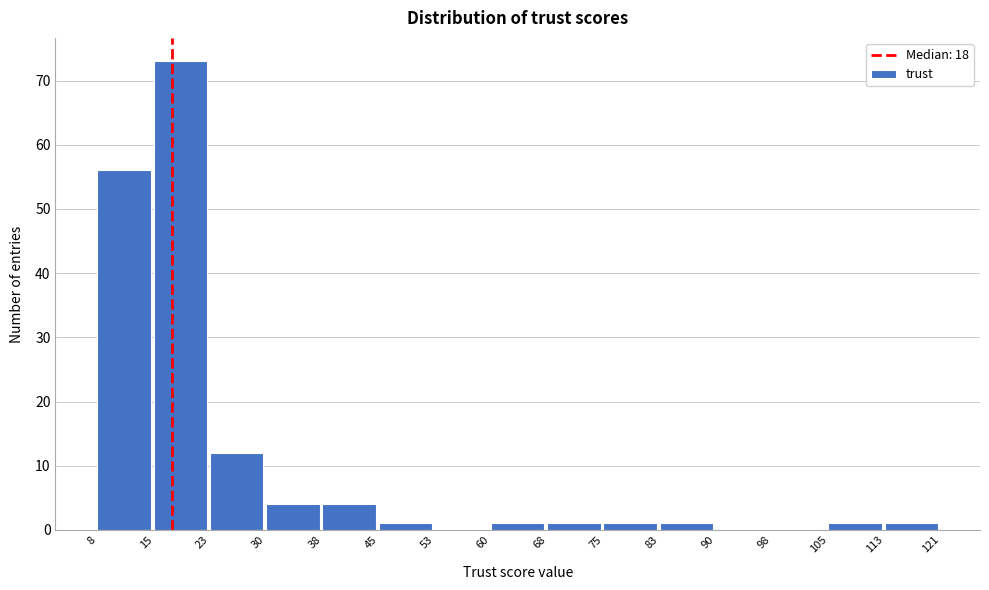

Reading left to right, transcribe this chart: for each bar, give the range it covers on the x-axis and its height. The values are not printed on the chart, so give them approximately, as read against the axis.

8 to 15: 56
15 to 23: 73
23 to 30: 12
30 to 38: 4
38 to 45: 4
45 to 53: 1
53 to 60: 0
60 to 68: 1
68 to 75: 1
75 to 83: 1
83 to 90: 1
90 to 98: 0
98 to 105: 0
105 to 113: 1
113 to 121: 1